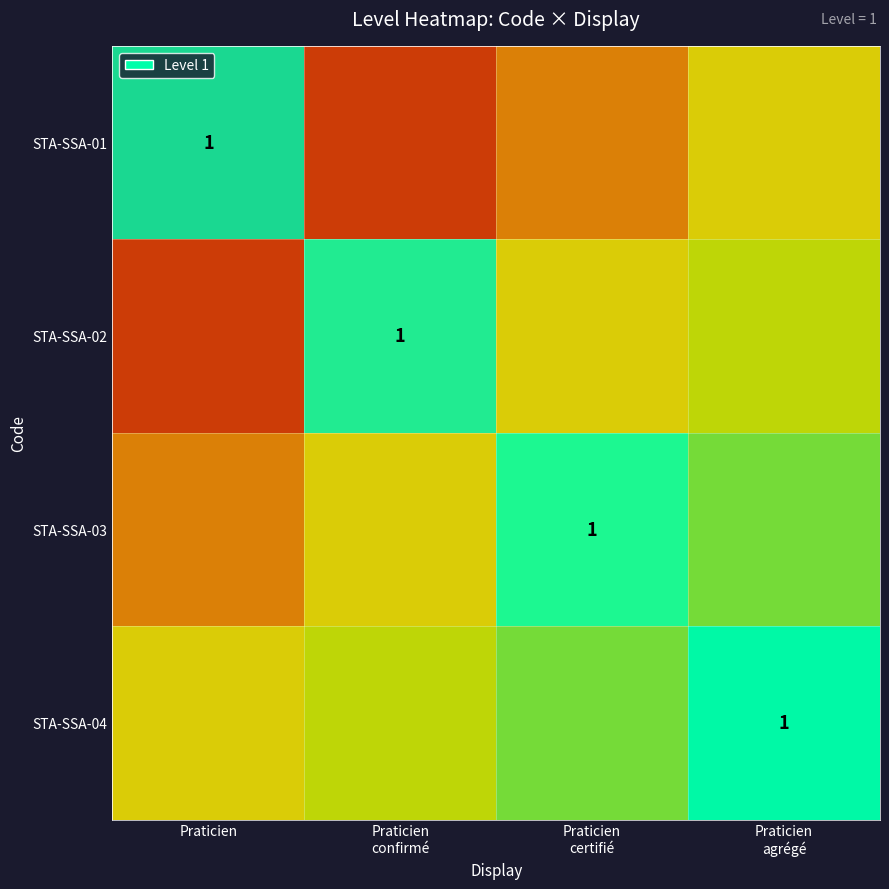

Read the STA-SSA-01 value at Praticien agrégé.

0.5